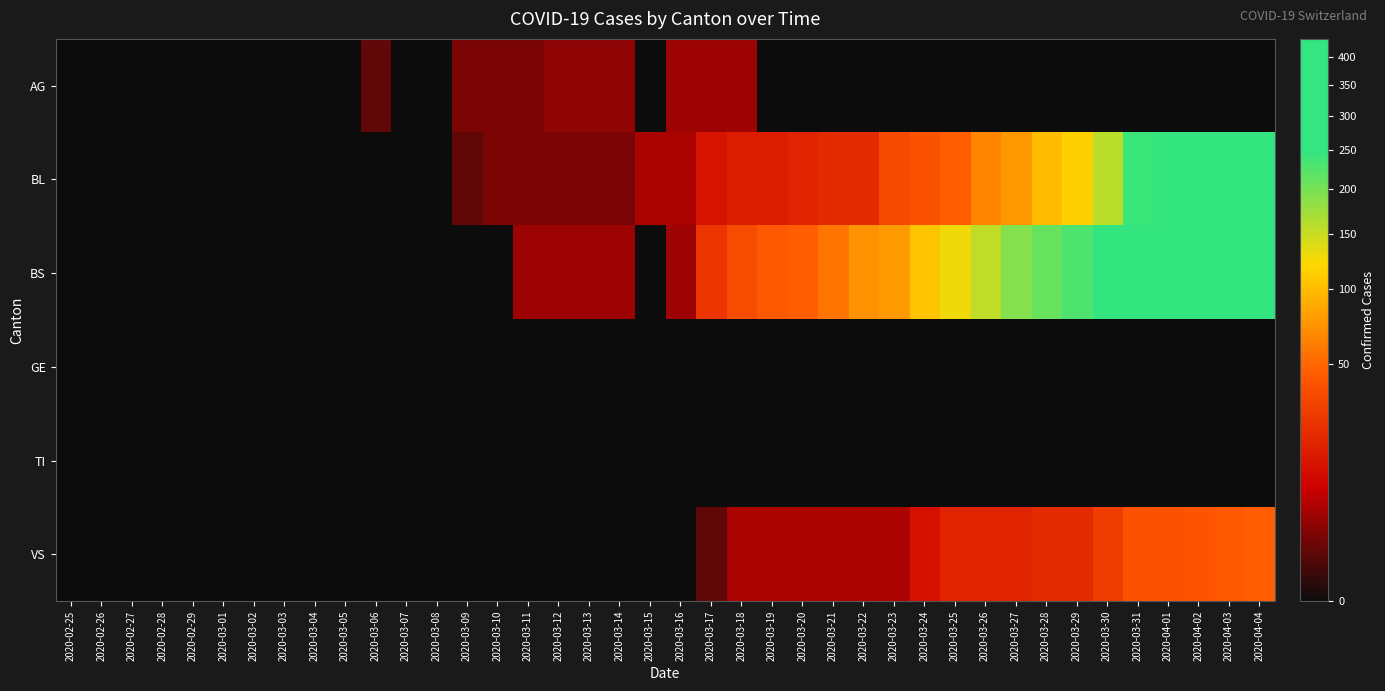

At how many categories does at least one series exceed 170?

9